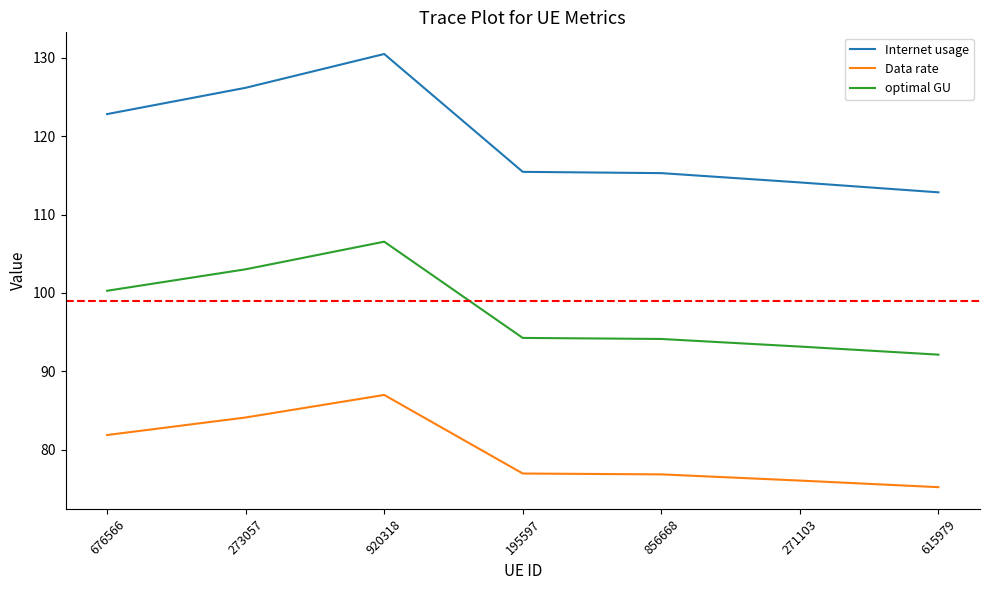

What is the highest value of the Internet usage series?

130.5